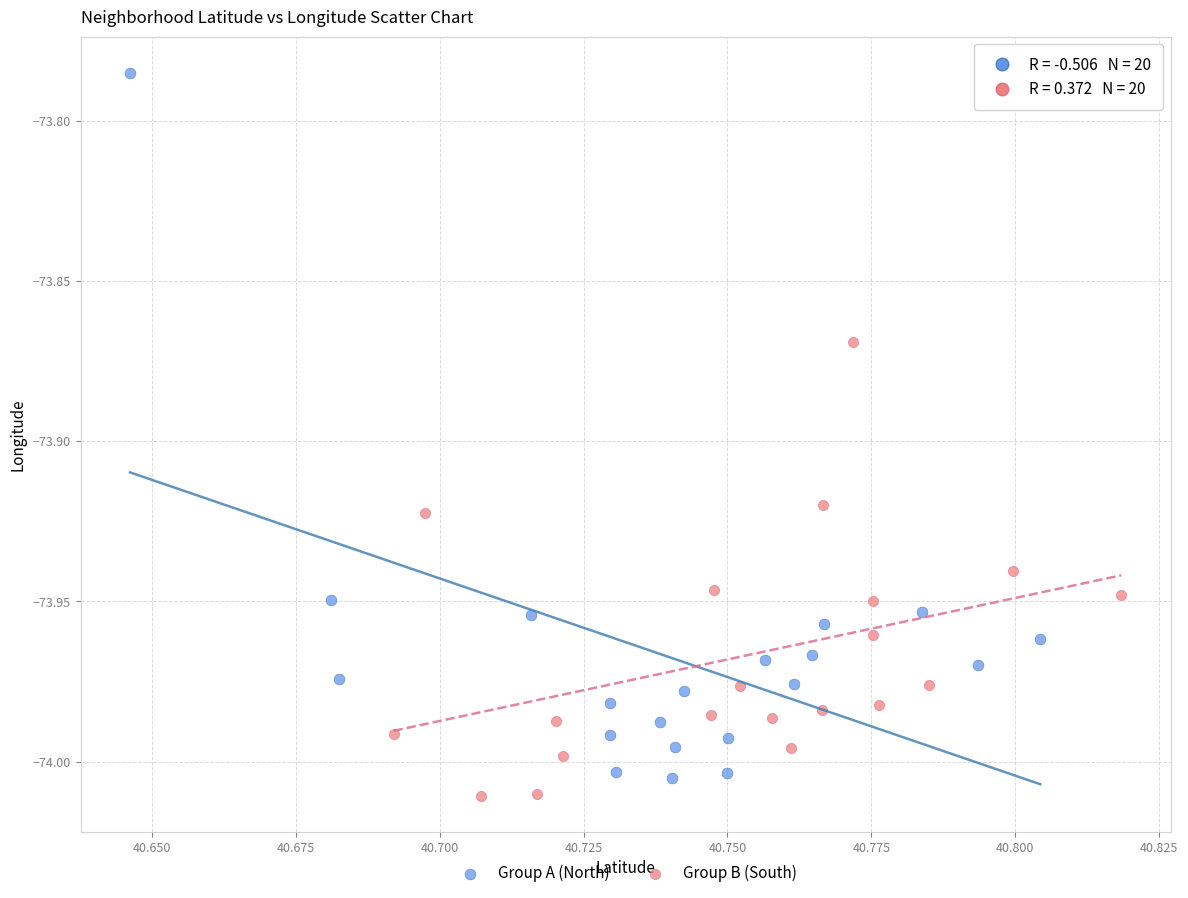

Which series has the largest Y range (max minus min)?

Group A (North)